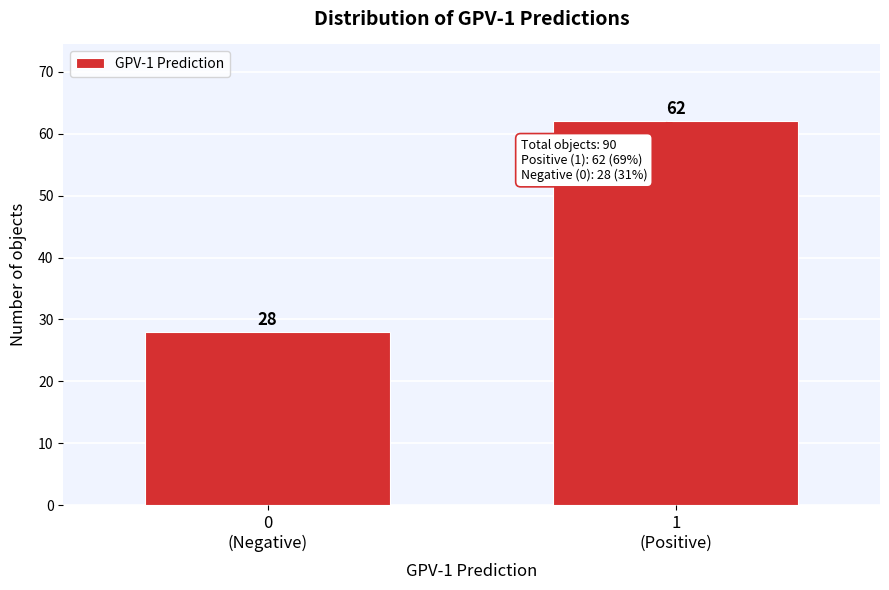

Reading left to right, what are all the values shown in this chart?

28	62